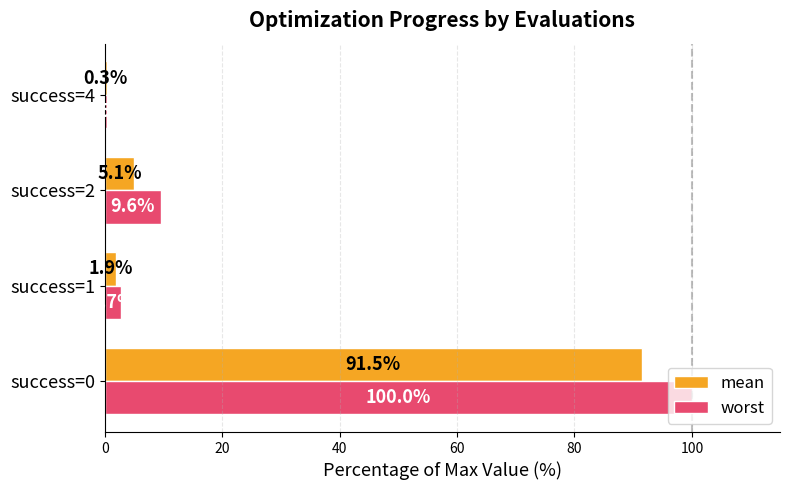

Which series has the largest total across all categories?

worst